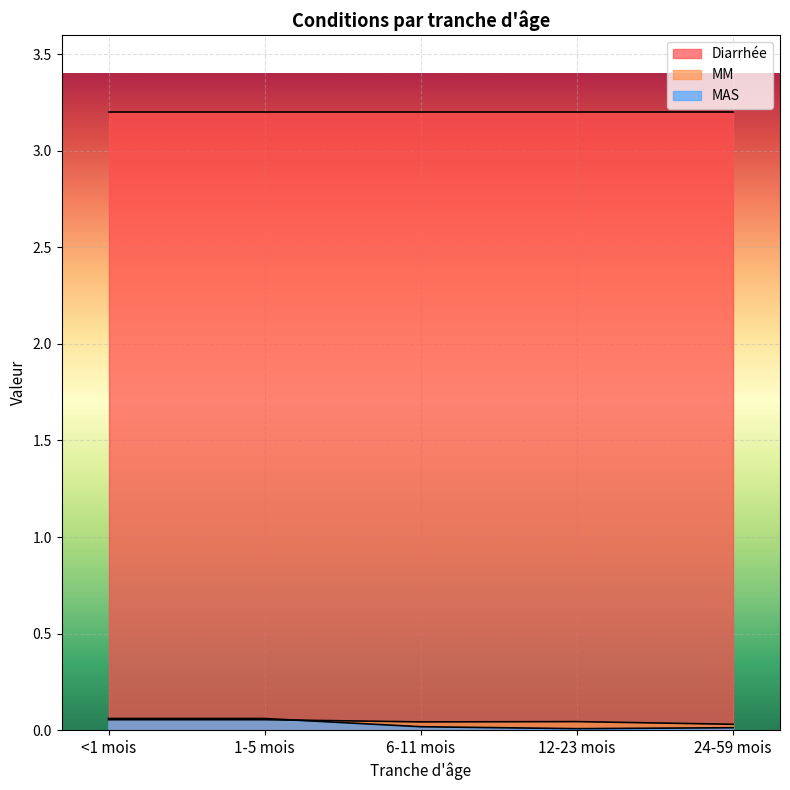

Which category has the highest value in the MAS series?

<1 mois